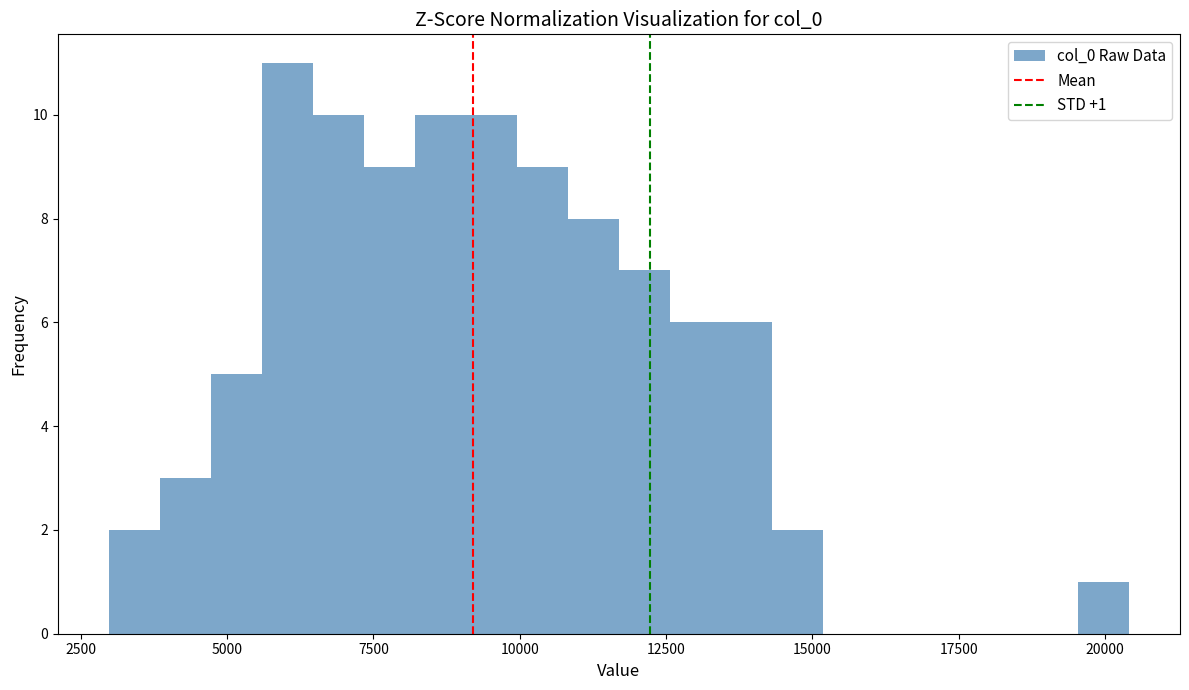

Read against the x-axis, roughly where is the centre of the tallest bar?

6000